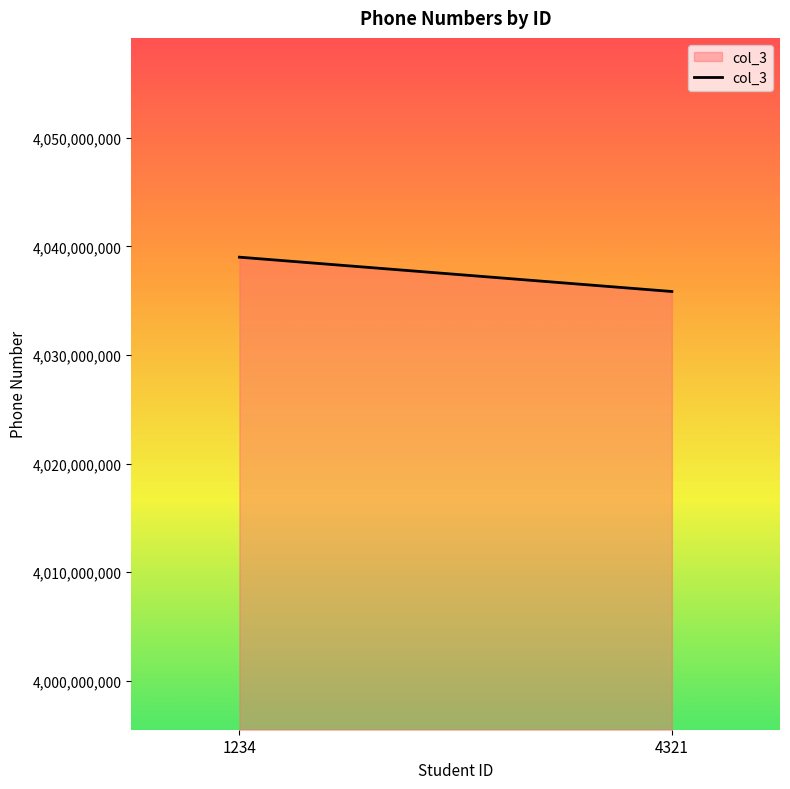

Reading right to left, list all the values displayed in this chart.

4321=4035852818	1234=4039015010